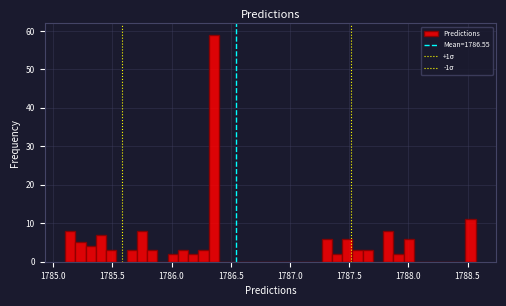

Read against the x-axis, roughly where is the centre of the tallest bar?

1786.35